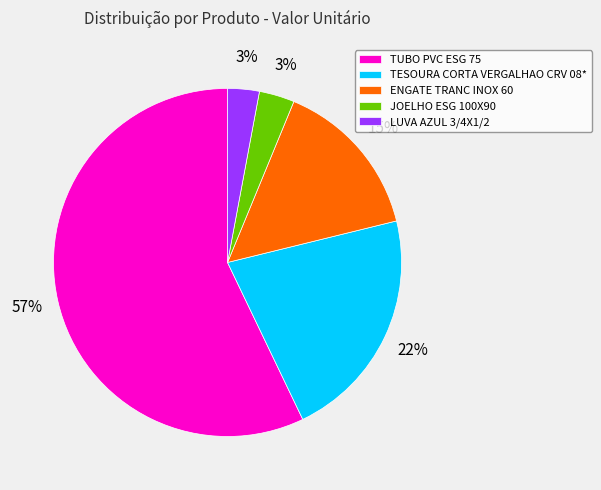

Is it true that TUBO PVC ESG 75 is 49% of the pie?

False